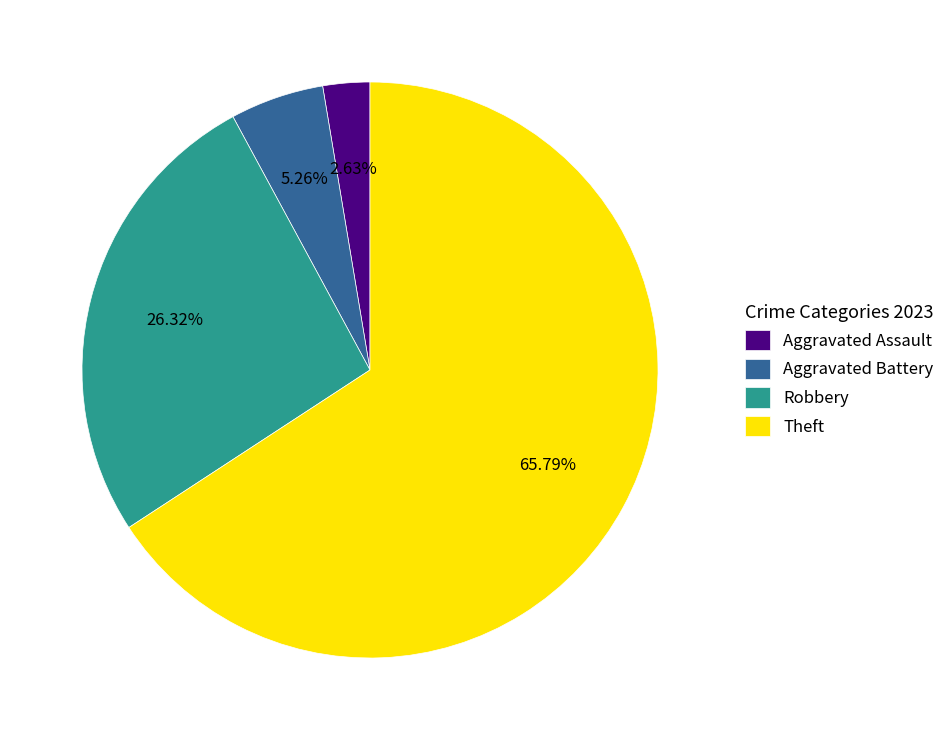

What percentage do Robbery and Aggravated Battery together represent?

31.6%